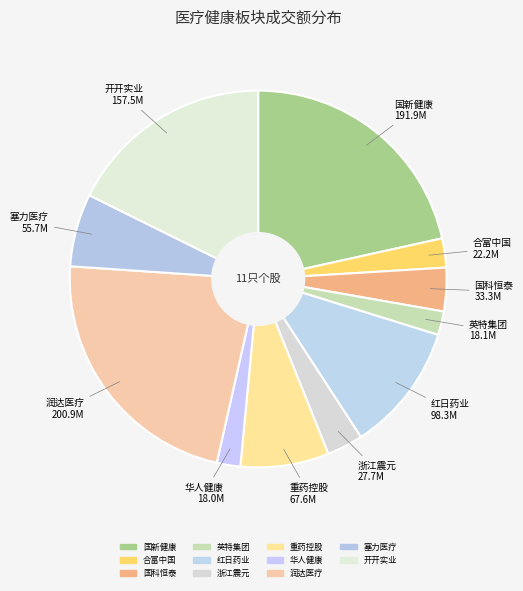

Approximately how many times larger is the value at 国科恒泰 compared to 塞力医疗?

0.6